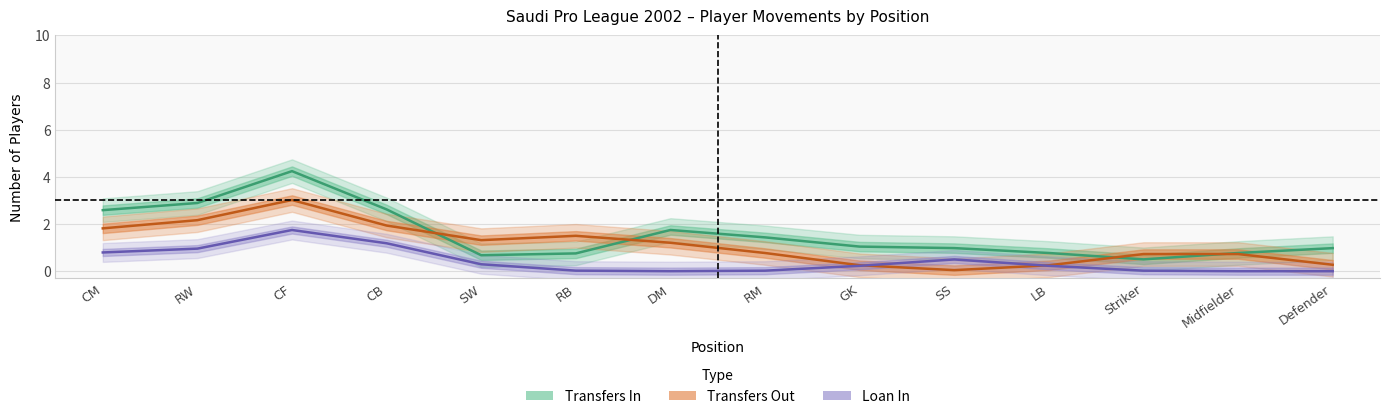

Read the Transfers Out value at CM.

1.8